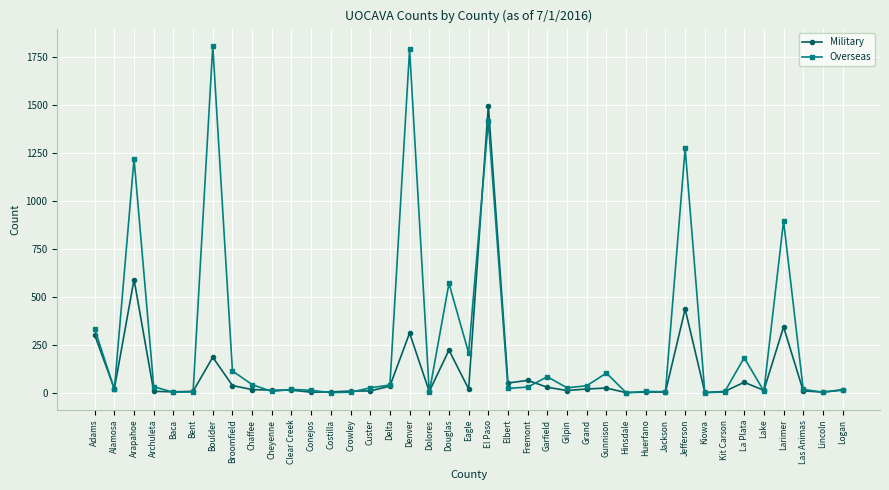

How many data points does each series have?

39